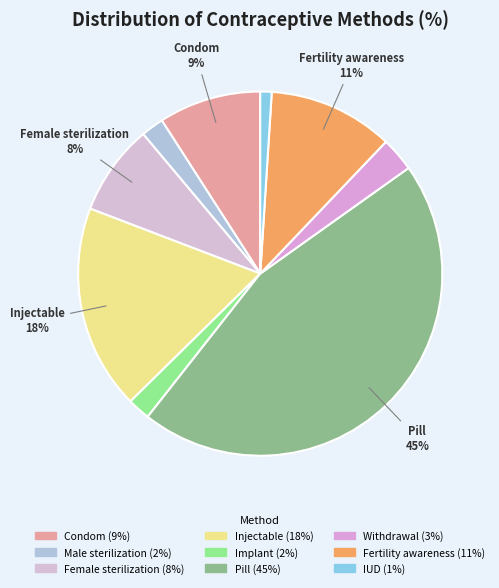

To the nearest percent, what portion does Implant represent?

2%